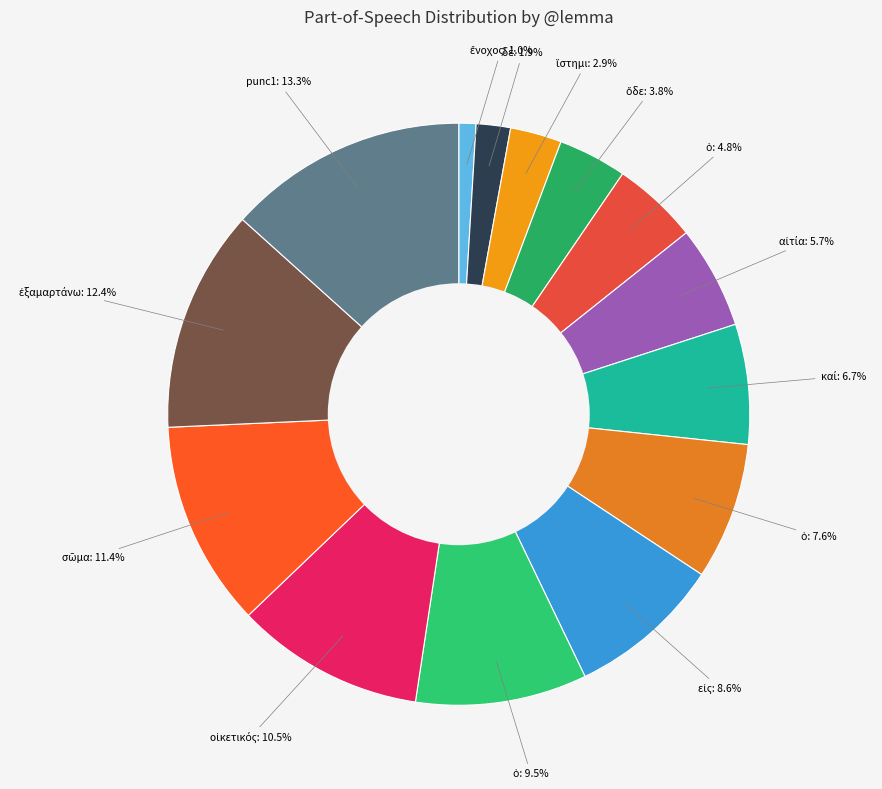

What portion of the pie excludes punc1: 13.3%?

86.7%